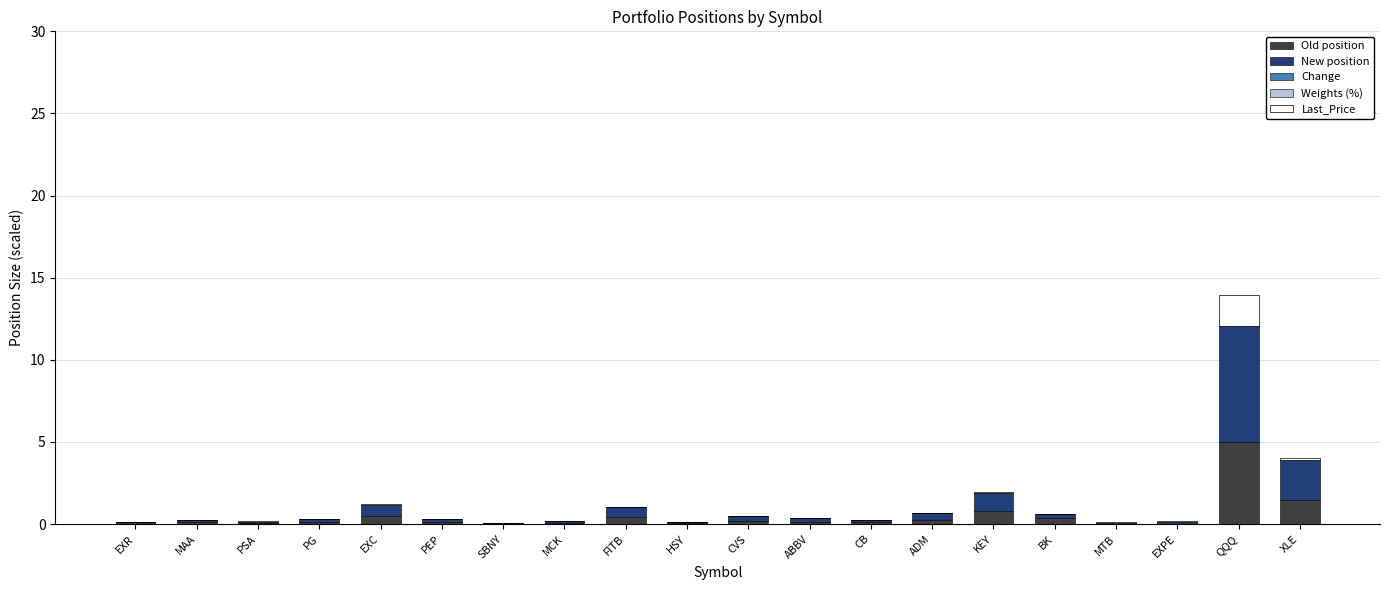

The Old position series shows 3.0 at EXPE. True or false?

False